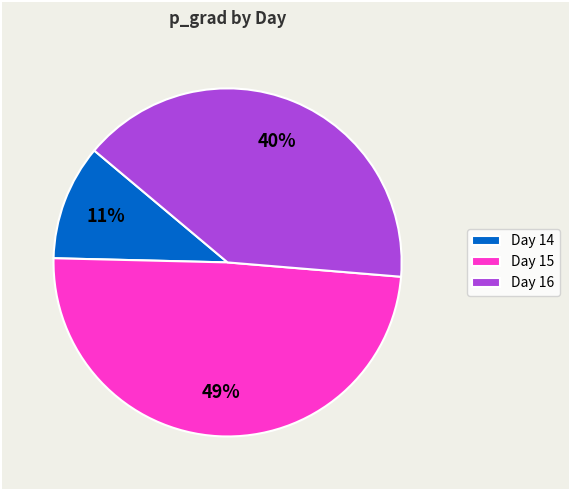

How many slices are in this pie chart?

3